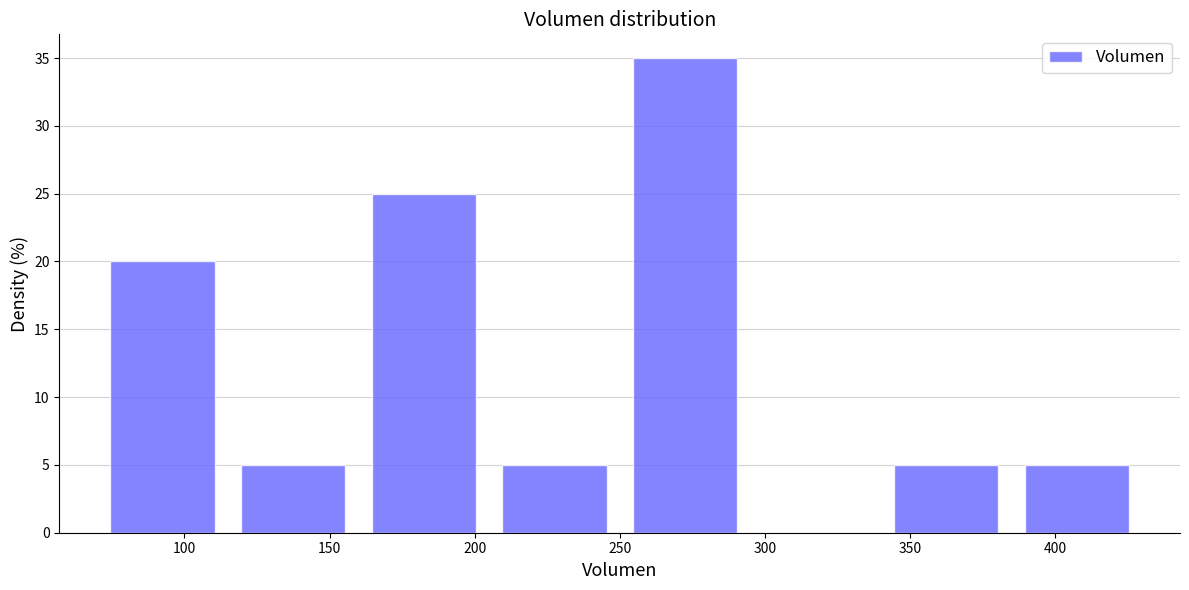

Which range on the x-axis has the tallest bar?

250 to 295